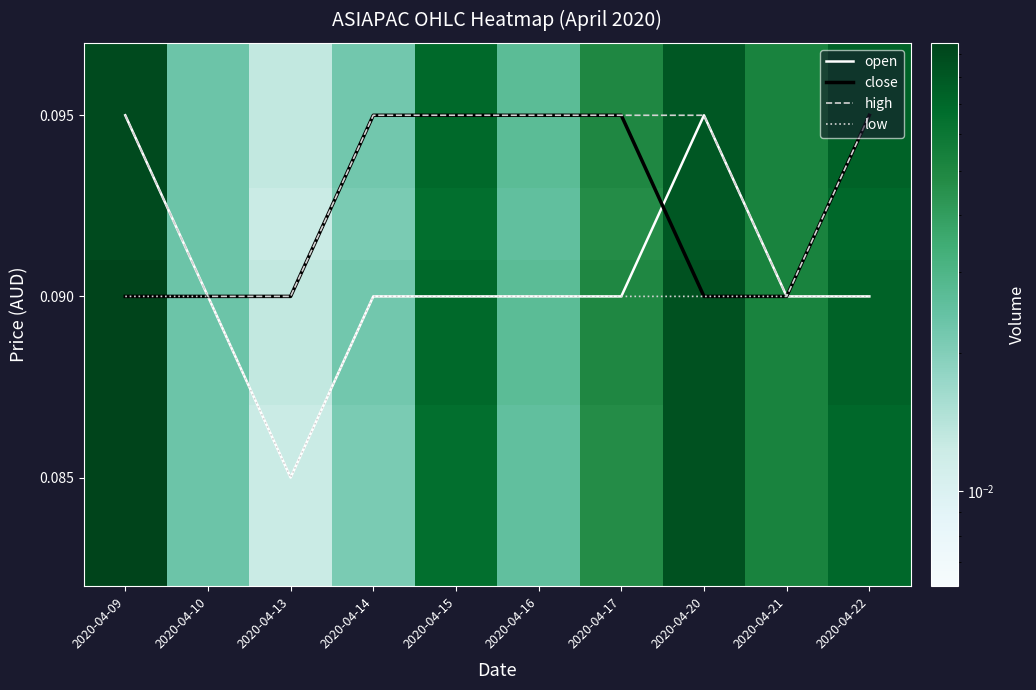

At which label is open closest to 0?

2020-04-13